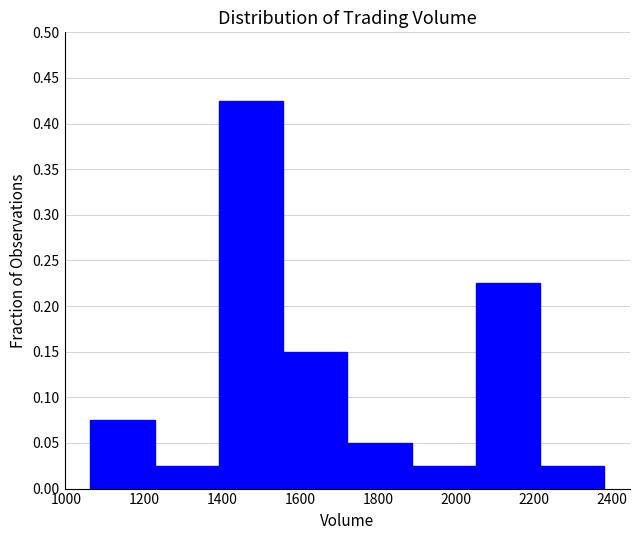

Reading left to right, transcribe this chart: for each bar, give the range it covers on the x-axis and its height. Neither the bar edges nor the heights are printed on the chart, so give them approximately, as read against the axes.

1060 to 1220: 0.075
1220 to 1400: 0.025
1400 to 1560: 0.425
1560 to 1720: 0.150
1720 to 1880: 0.050
1880 to 2060: 0.025
2060 to 2220: 0.225
2220 to 2380: 0.025